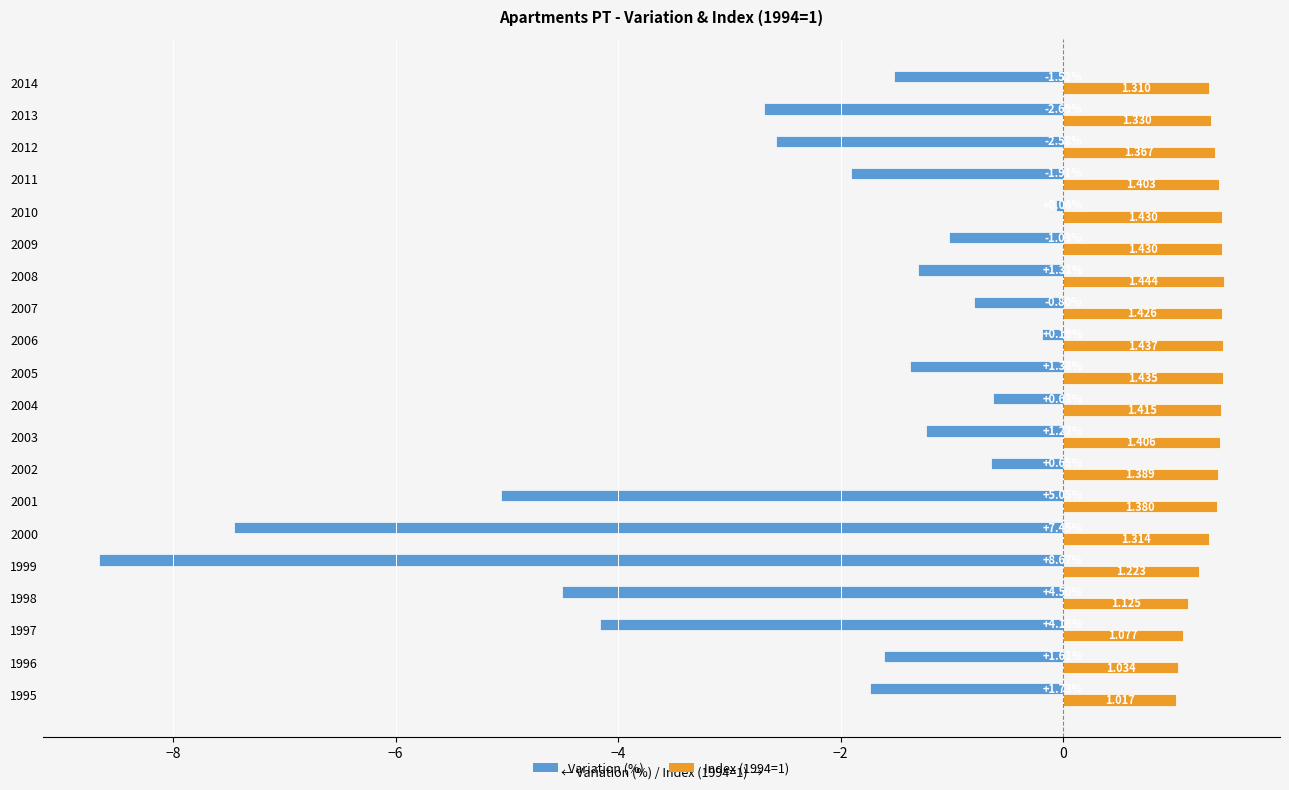

Rank the series by their average value, from lowest to highest.

Variation (%), Index (1994=1)